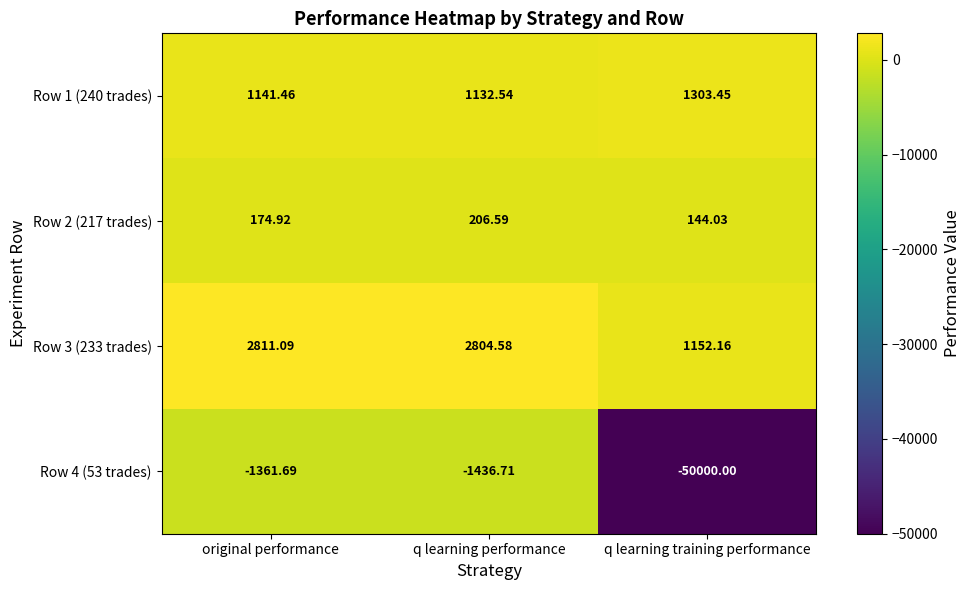

Which series has the largest range (max minus min)?

Row 4 (53 trades)